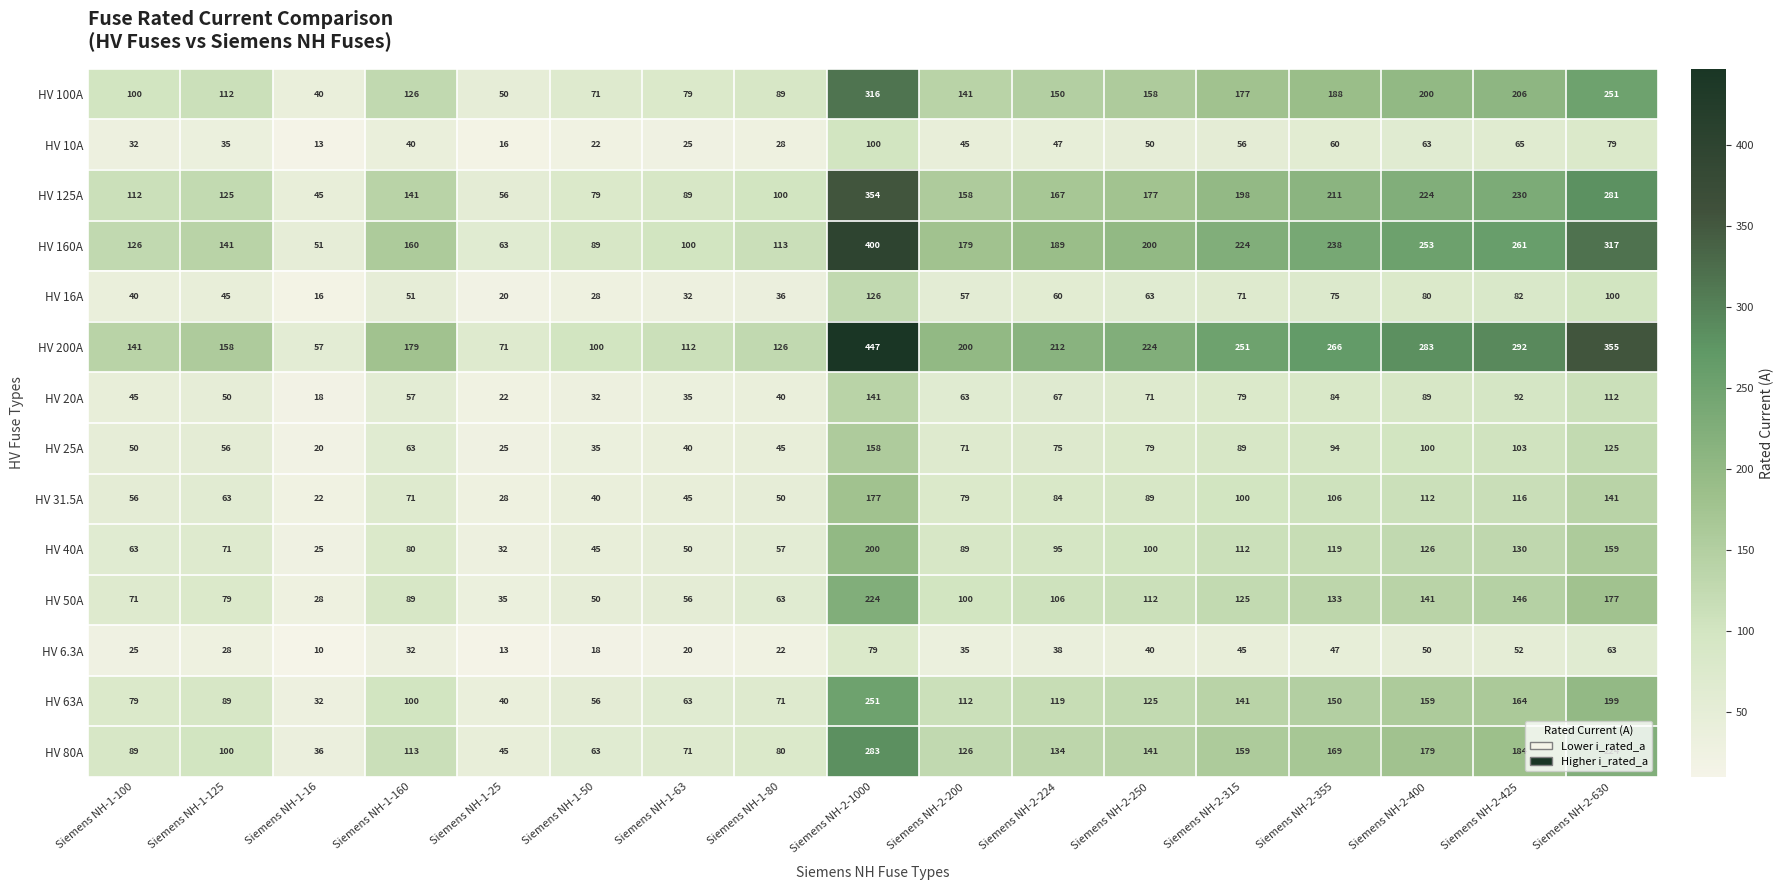

Read the HV 63A value at Siemens NH-1-125, to the nearest 5.

90